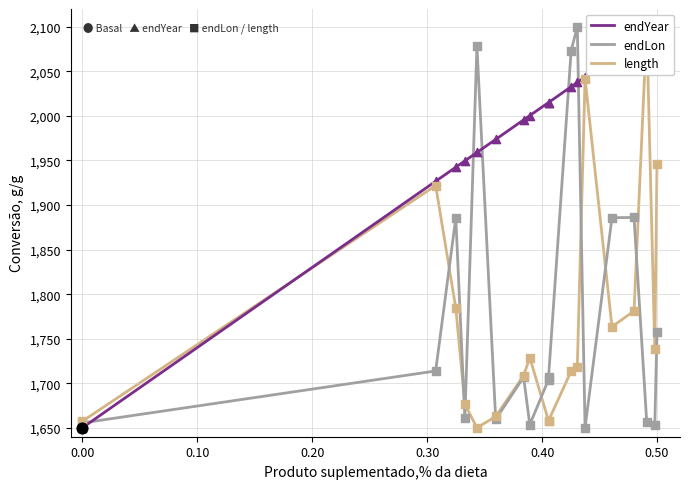

Which series reaches the maximum Y coordinate?

endYear